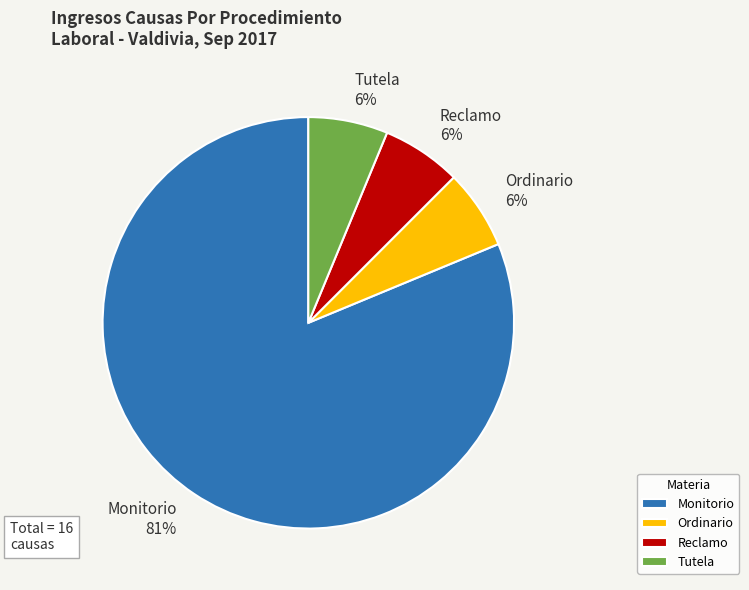

Count the number of slices in the pie.

4